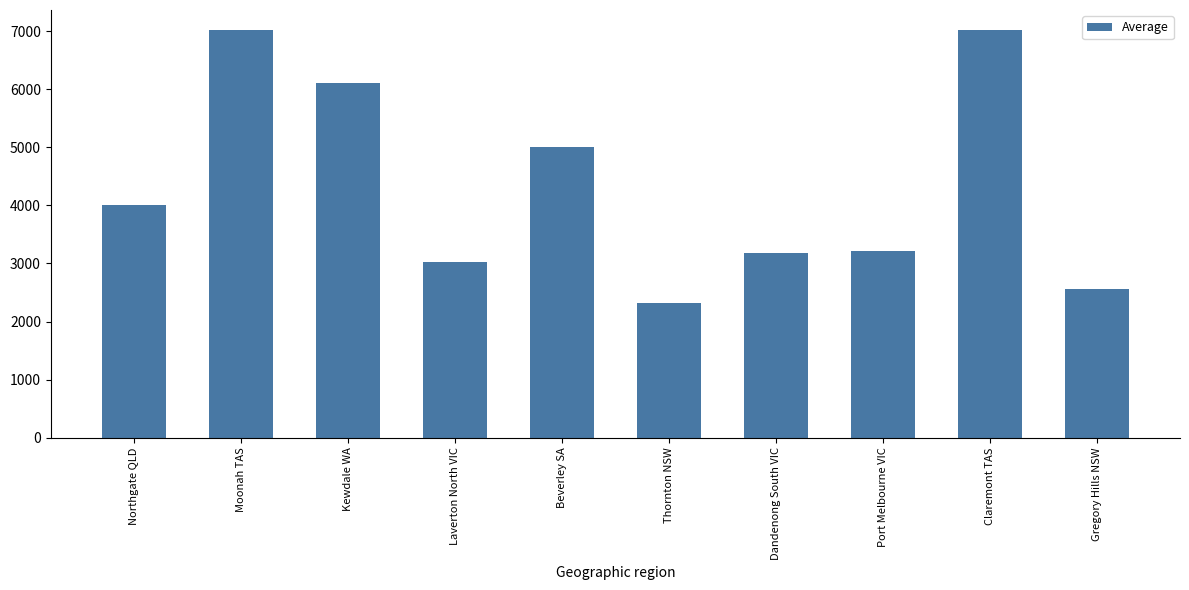

What is the change in value from Northgate QLD to Thornton NSW?

-1691